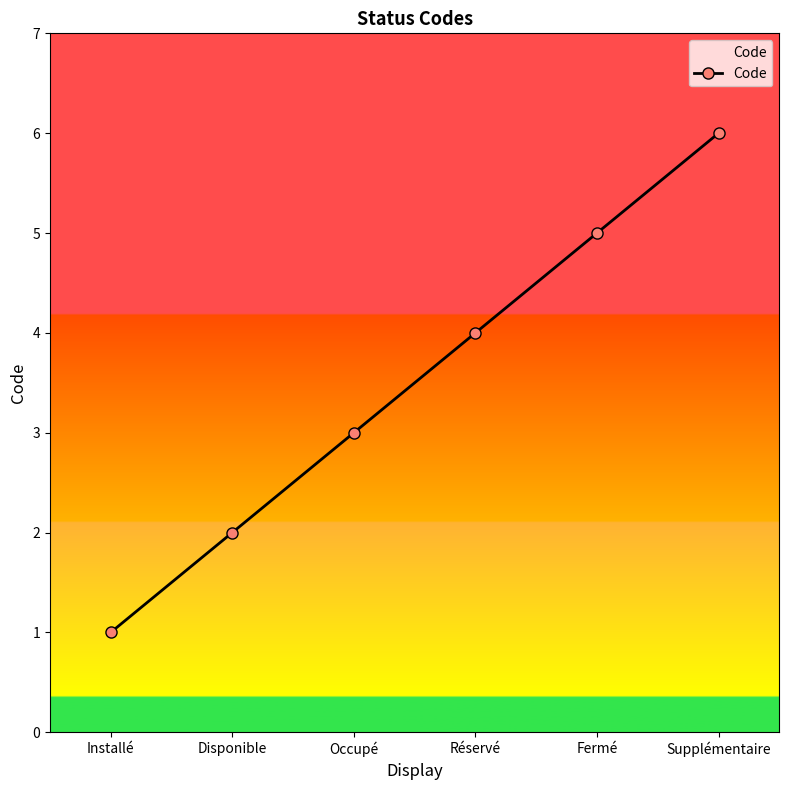

Rank the categories by value from highest to lowest.

Supplémentaire, Fermé, Réservé, Occupé, Disponible, Installé